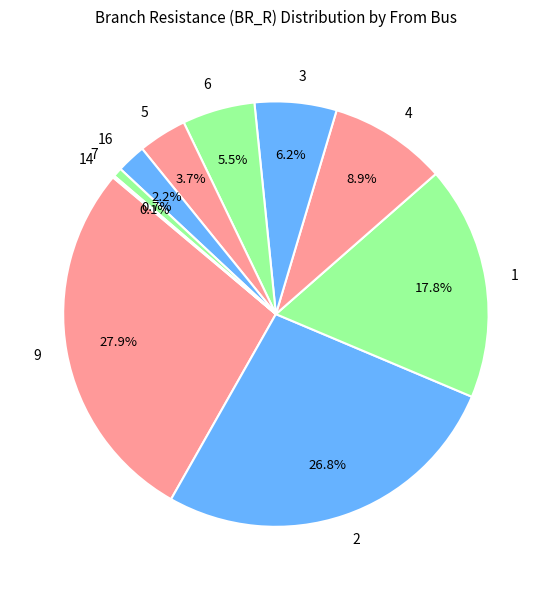

What is the ratio of the value at 4 to the value at 3?

1.4